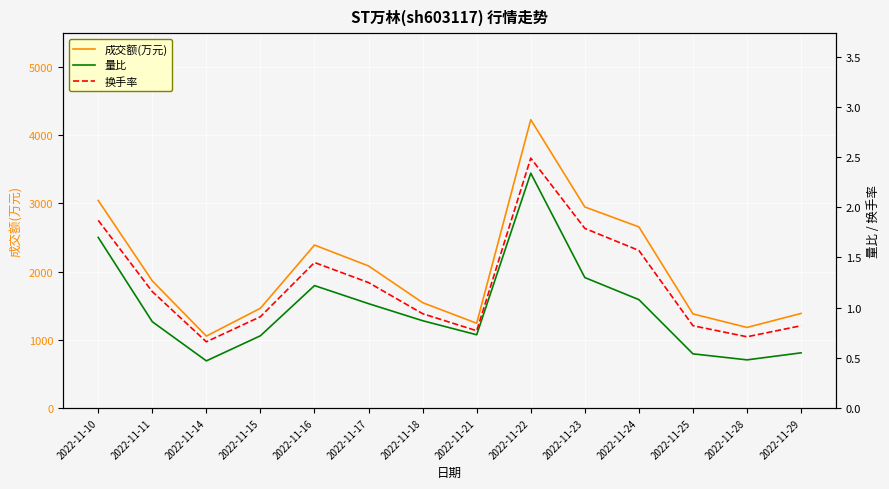

Which category has the highest value in the 换手率 series?

2022-11-22